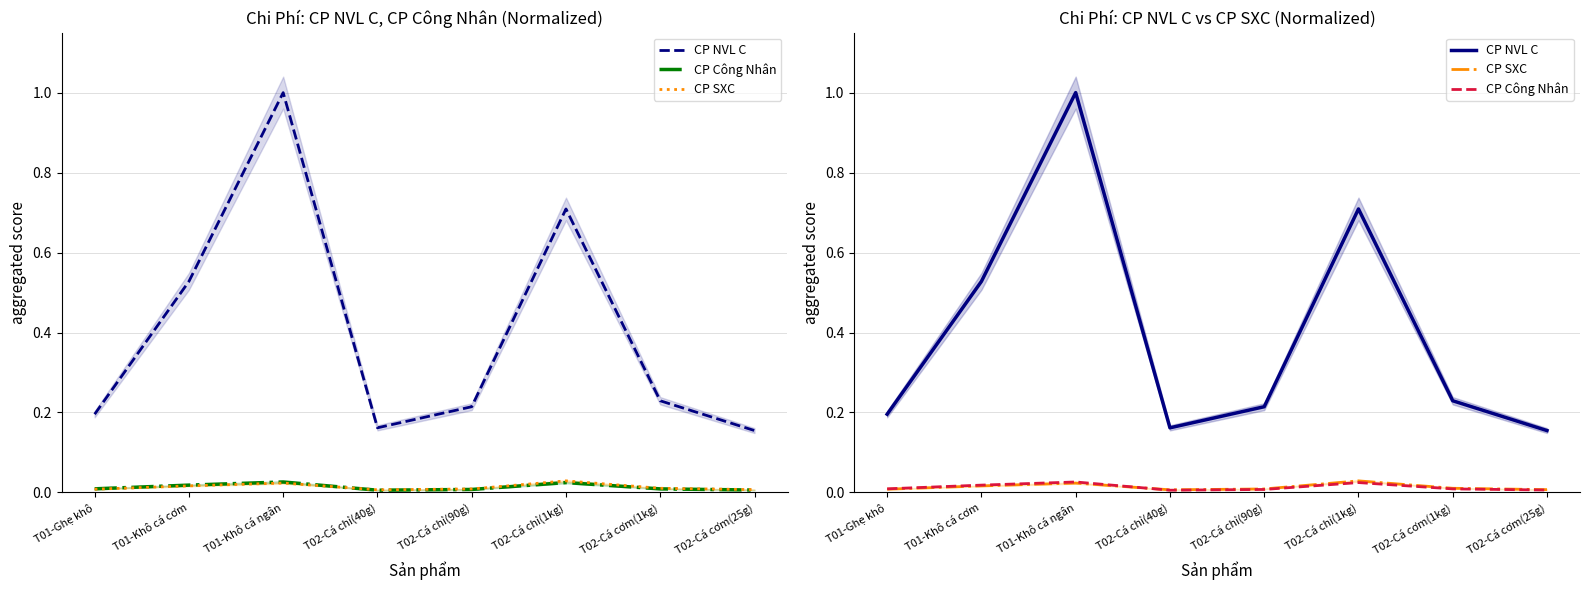

List the labels in order of CP Công Nhân value, largest first.

T01-Khô cá ngân, T02-Cá chỉ(1kg), T01-Khô cá cơm, T01-Ghẹ khô, T02-Cá cơm(1kg), T02-Cá chỉ(90g), T02-Cá cơm(25g), T02-Cá chỉ(40g)